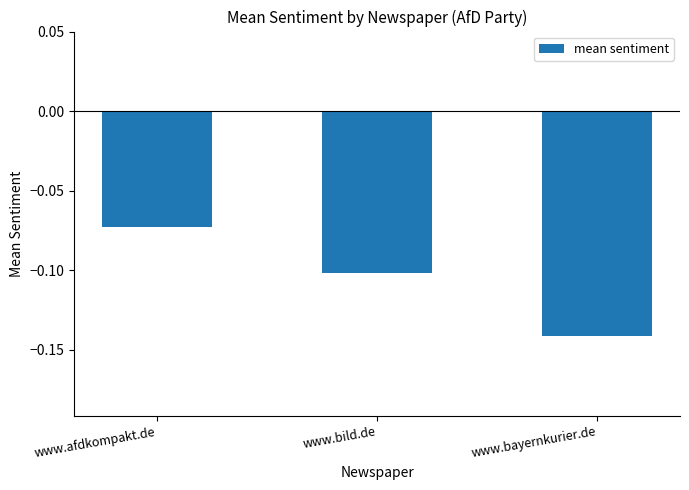

Does the chart contain any negative values?

Yes